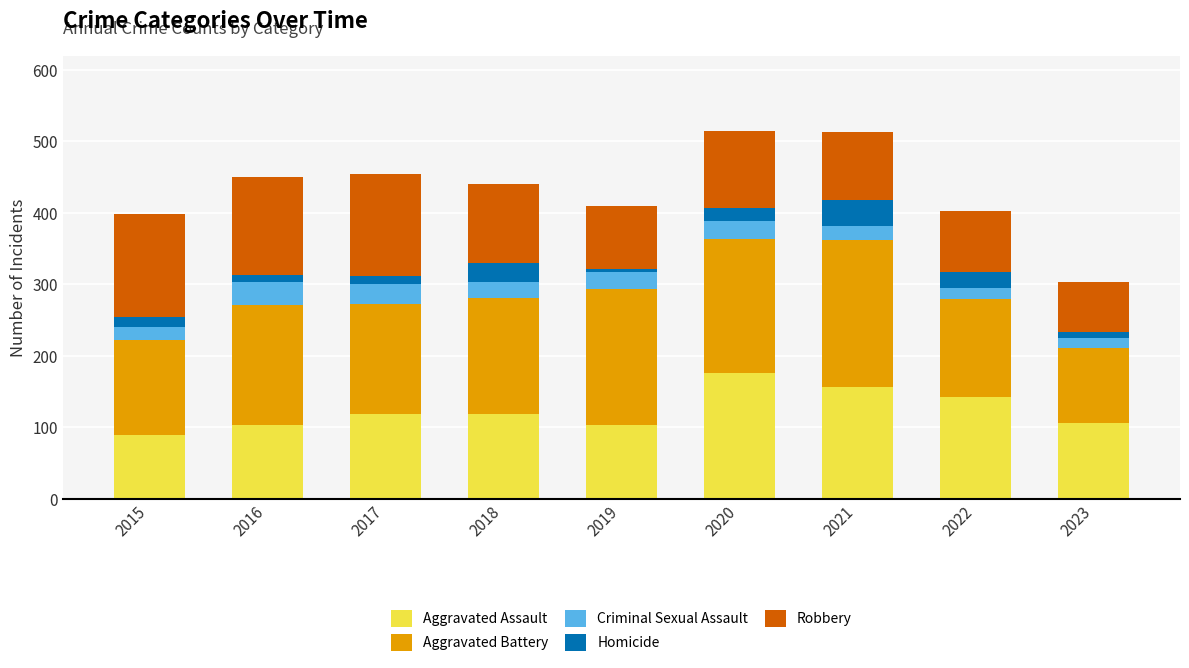

Which category has the lowest value in the Aggravated Assault series?

2015